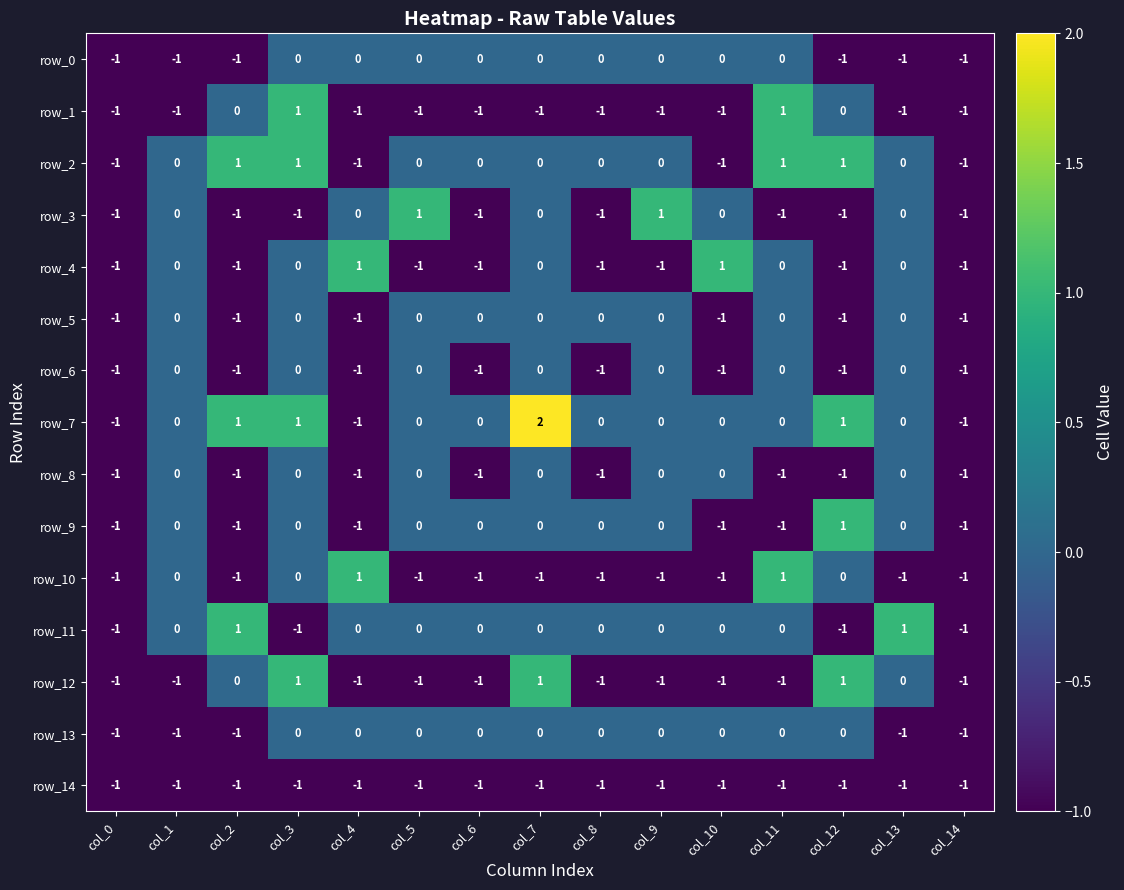

Is it true that row_11 equals 0 at col_9?

True